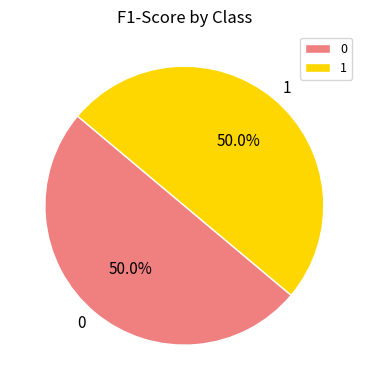

What percentage is the 1 slice, to the nearest percent?

50%